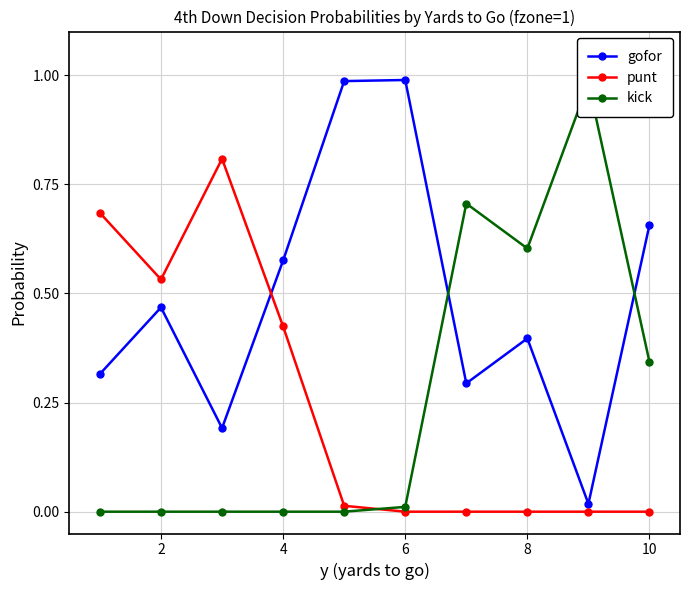

Which series ends up on top after the final intersection of punt and gofor?

gofor